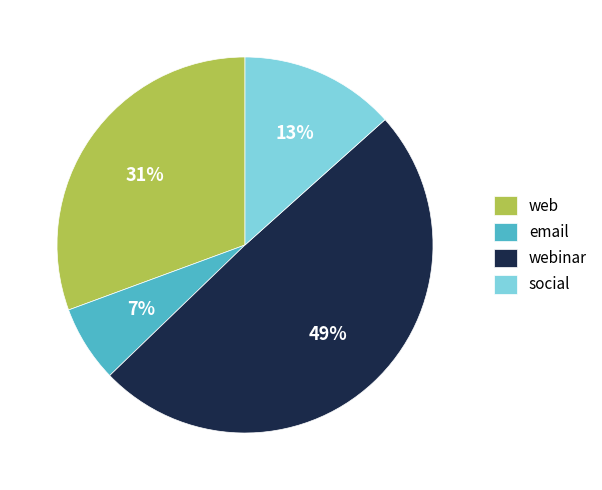

Rank the categories by value from highest to lowest.

webinar, web, social, email